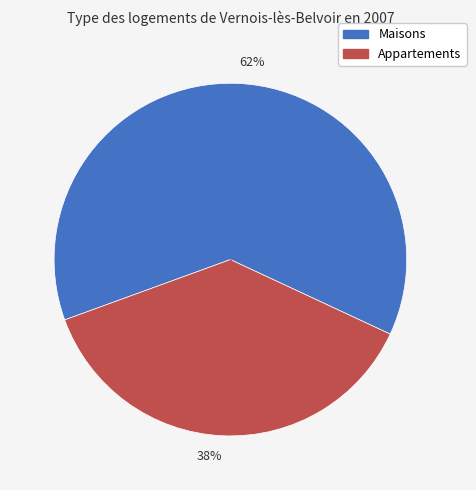

How many slices are in this pie chart?

2